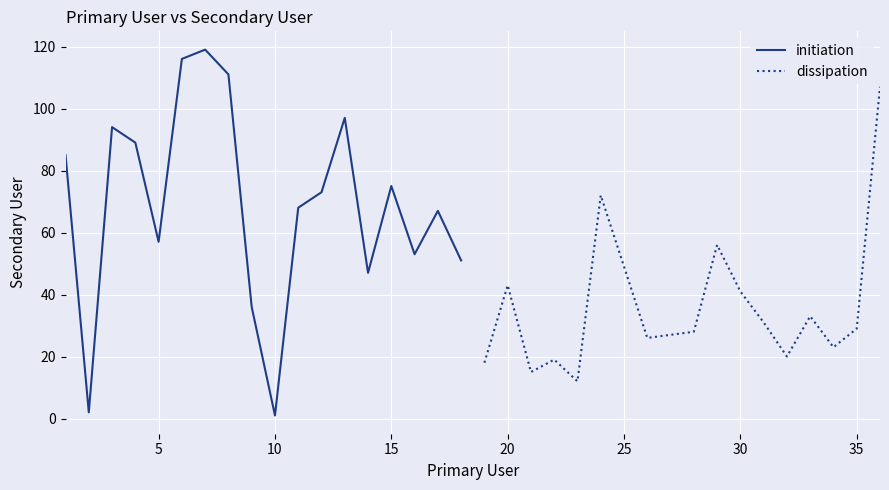

What is the maximum value for dissipation?

107